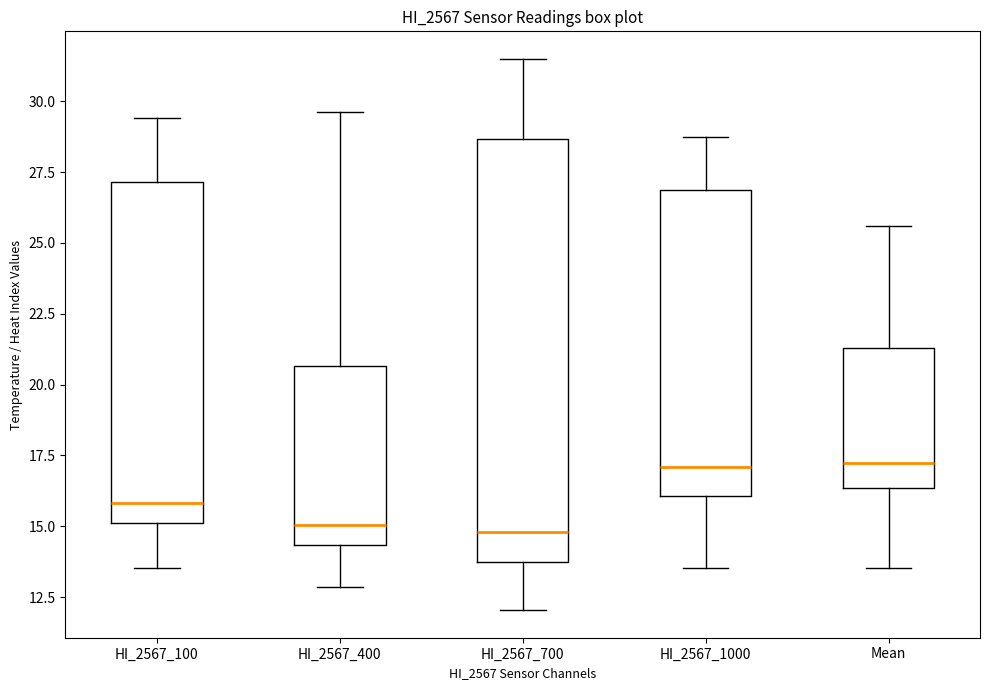

Reading left to right, transcribe this box plot: for each box, give where its median line is, the range the box spans, and where its two whiskers end, as read against the y-axis. The values are not printed on the chart, so give them approximately, as read against the axis.

HI_2567_100: median 16.0, box 15.0 to 27.0, whiskers 13.5 to 29.5
HI_2567_400: median 15.0, box 14.5 to 20.5, whiskers 13.0 to 29.5
HI_2567_700: median 15.0, box 14.0 to 28.5, whiskers 12.0 to 31.5
HI_2567_1000: median 17.0, box 16.0 to 27.0, whiskers 13.5 to 28.5
Mean: median 17.0, box 16.5 to 21.5, whiskers 13.5 to 25.5